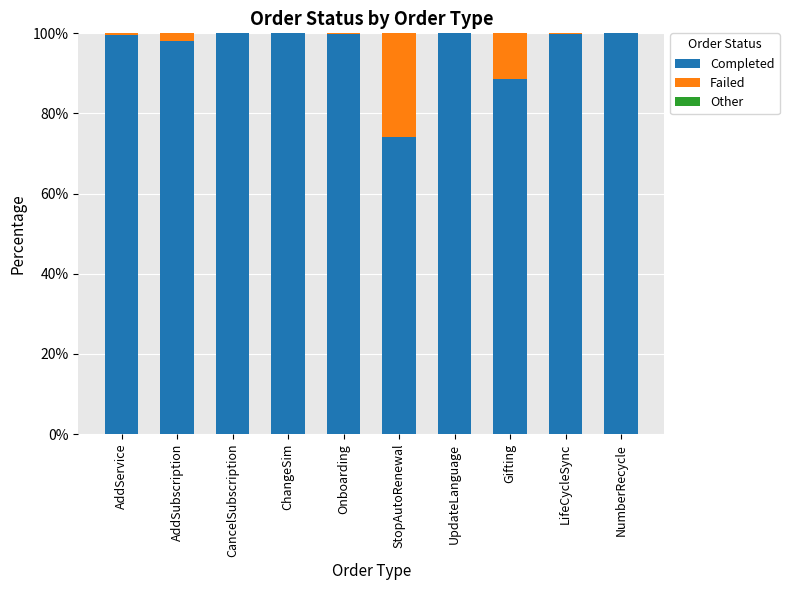

What is the highest value of the Completed series?

100.0